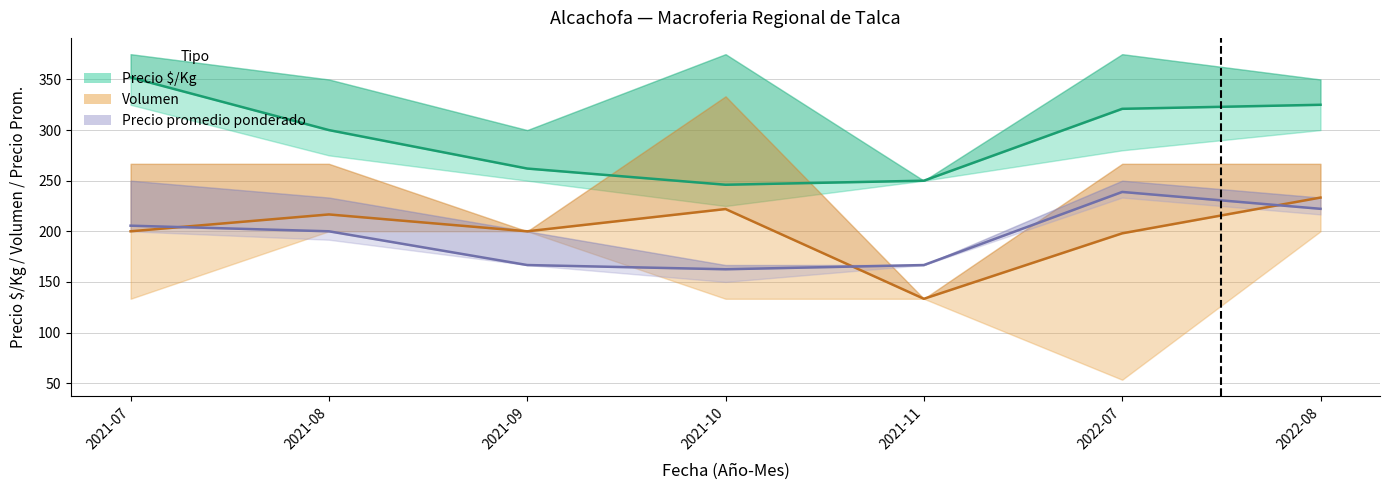

Which series has the widest spread of values?

Precio $/Kg